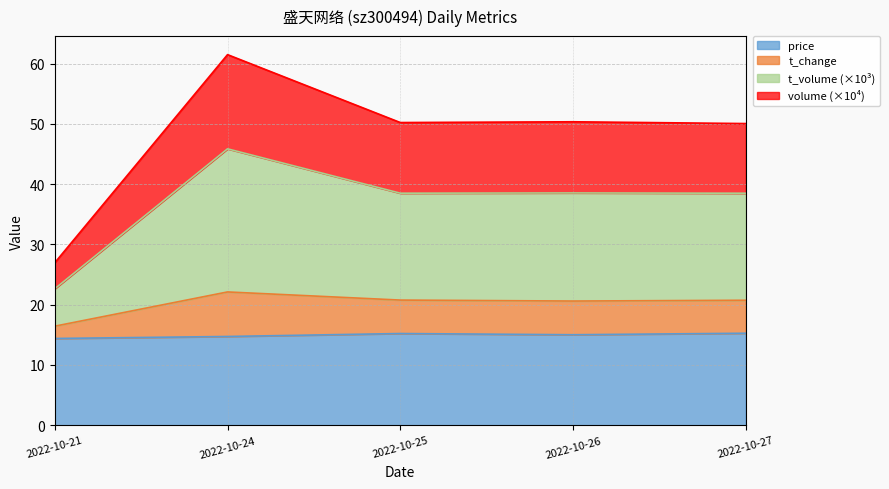

The value of price at 2022-10-25 is 8.8. True or false?

False